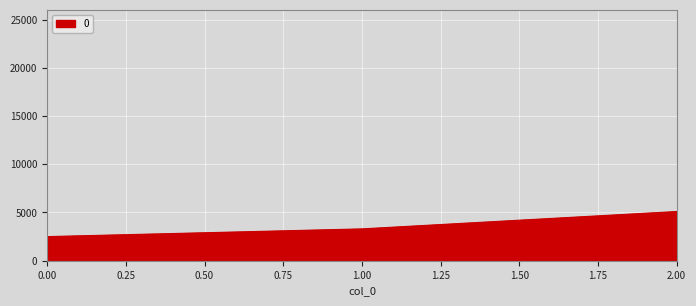

What is the maximum value shown in the chart?

5100